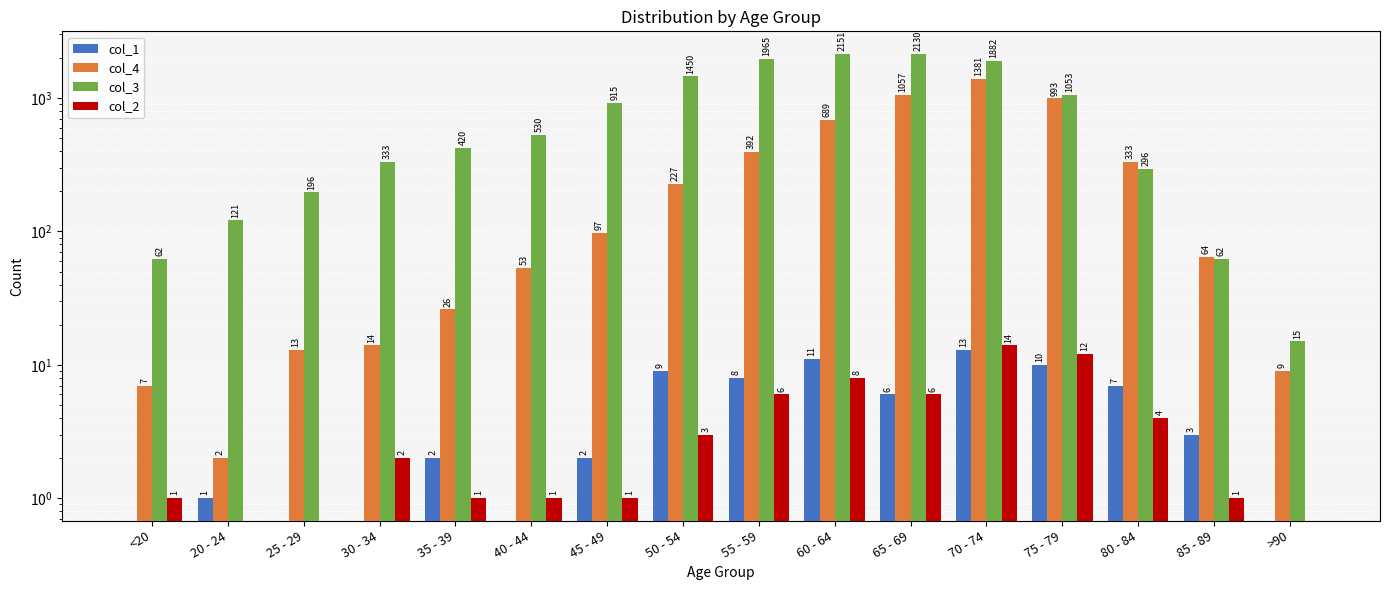

The col_3 series shows 530 at 40 - 44. True or false?

True